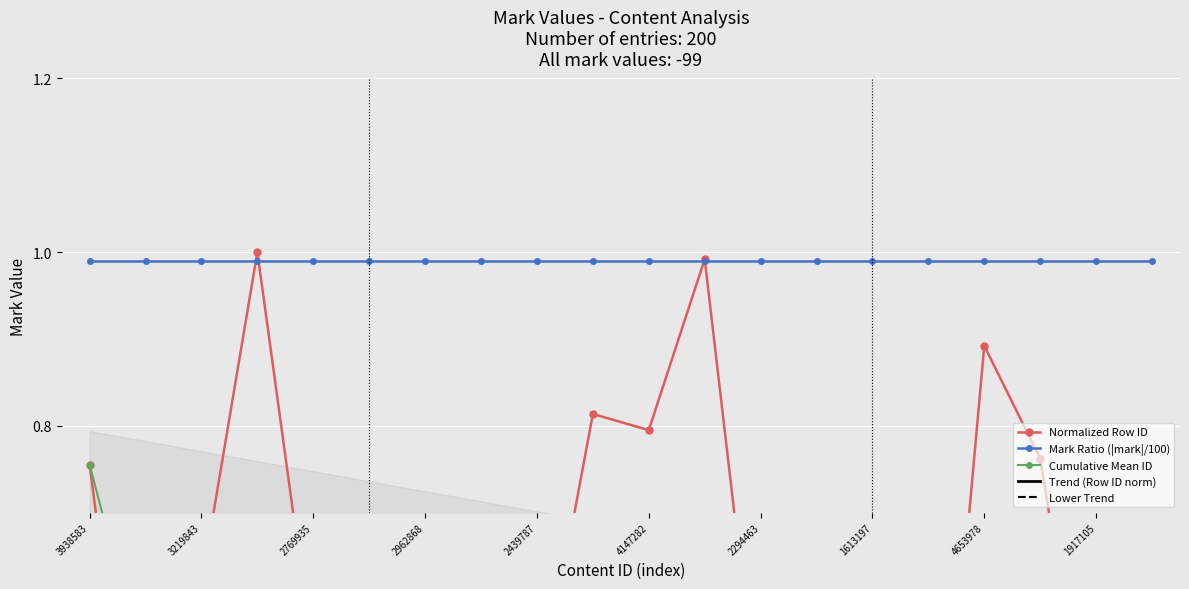

Reading left to right, what are all the values shown in this chart?

Normalized Row ID: 0.8	0.3	0.6	1.0	0.5	0.3	0.6	0.7	0.5	0.8	0.8	1.0	0.4	0.4	0.3	0.2	0.9	0.8	0.4	0.7
Mark Ratio (|mark|/100): 1.0	1.0	1.0	1.0	1.0	1.0	1.0	1.0	1.0	1.0	1.0	1.0	1.0	1.0	1.0	1.0	1.0	1.0	1.0	1.0
Cumulative Mean ID: 0.8	0.5	0.5	0.7	0.6	0.6	0.6	0.6	0.6	0.6	0.6	0.6	0.6	0.6	0.6	0.6	0.6	0.6	0.6	0.6
Trend (Row ID norm): 0.6	0.6	0.6	0.6	0.6	0.6	0.6	0.6	0.6	0.6	0.6	0.6	0.6	0.6	0.6	0.6	0.6	0.6	0.6	0.6
Lower Trend: 0.6	0.6	0.6	0.6	0.6	0.6	0.5	0.5	0.5	0.5	0.5	0.5	0.5	0.5	0.5	0.5	0.5	0.5	0.5	0.5